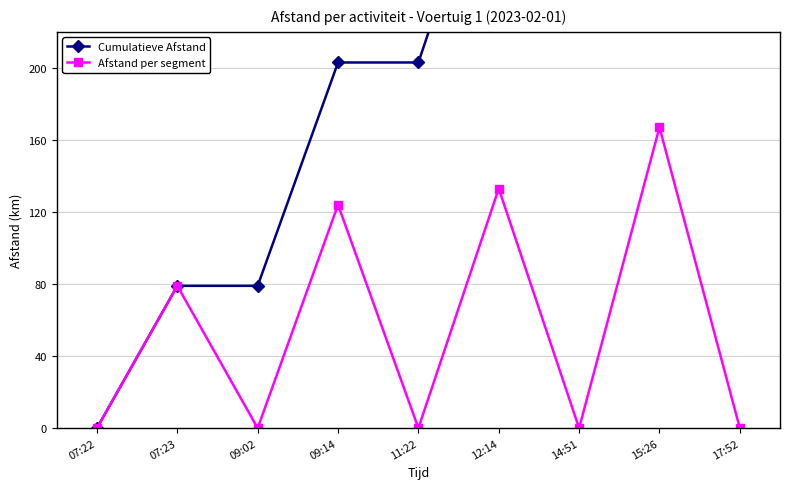

Between 07:22 and 15:26, which is larger?

15:26